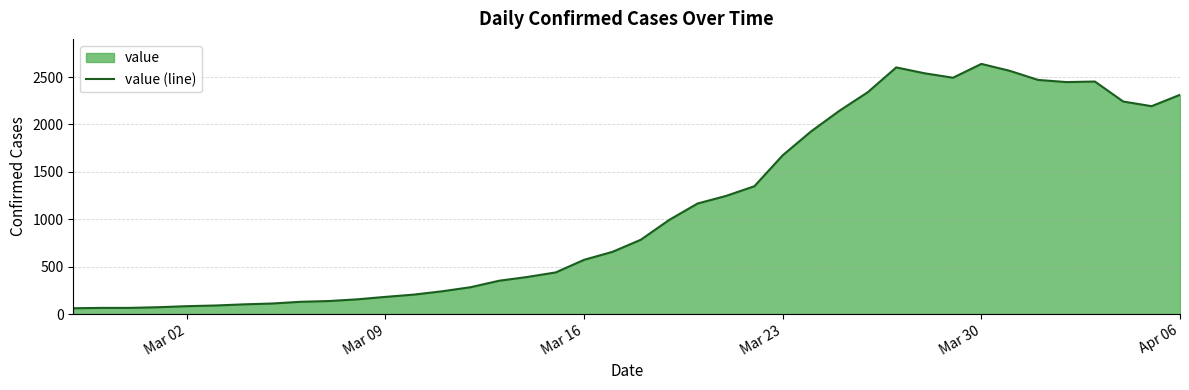

What is the difference between the second highest and second lowest values?

2537